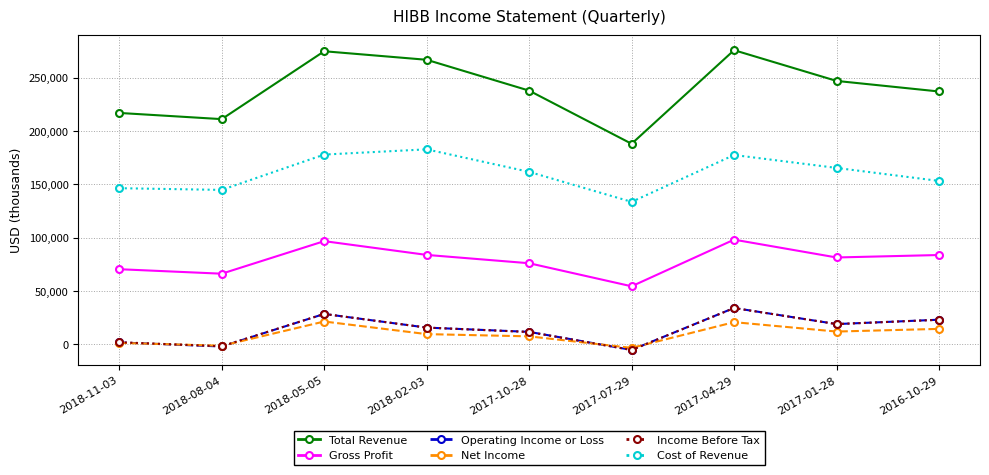

Does the chart have visible grid lines?

Yes